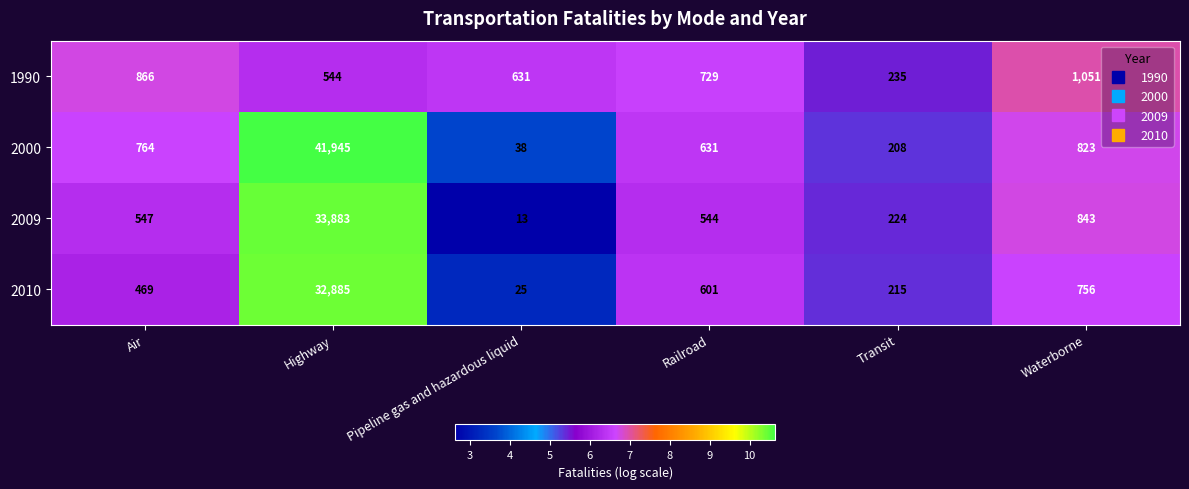

What is the total value across all series at Air?

2646